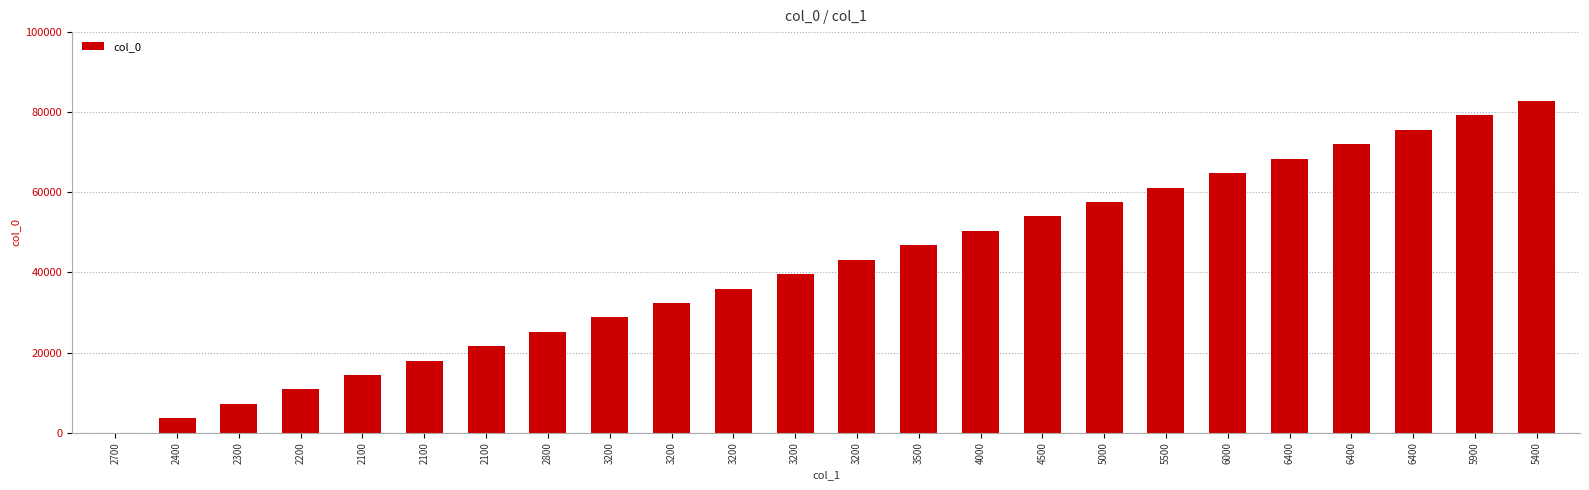

Are the bars horizontal?

No